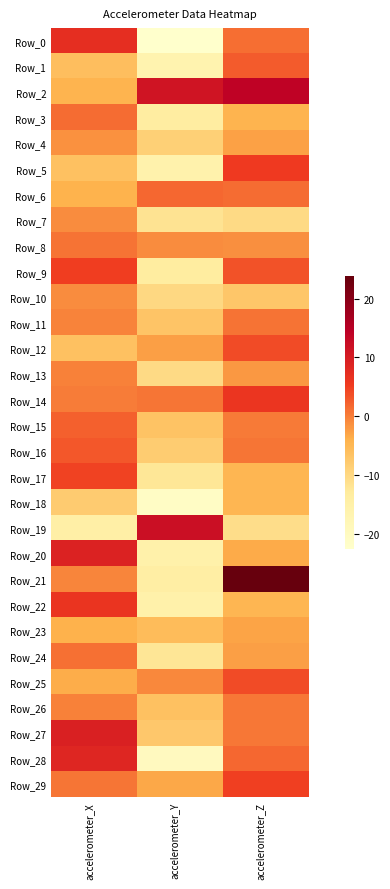

How many categories are shown in the chart?

3